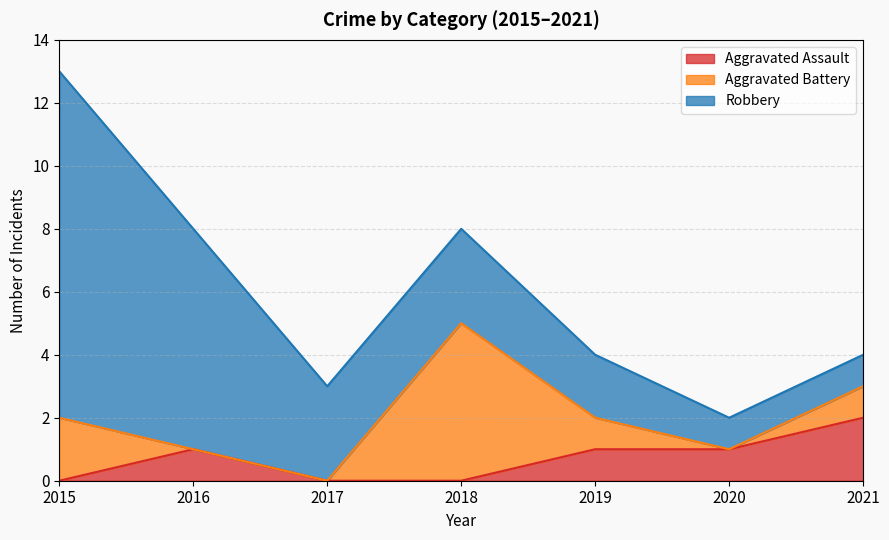

What is the sum of all Aggravated Assault values?

5